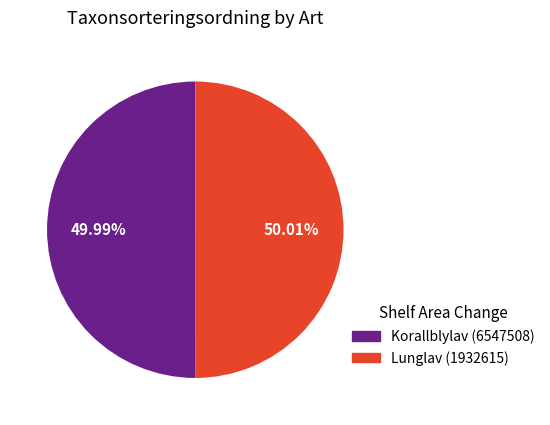

To the nearest percent, what percentage of the pie is Korallblylav (6547508)?

50%